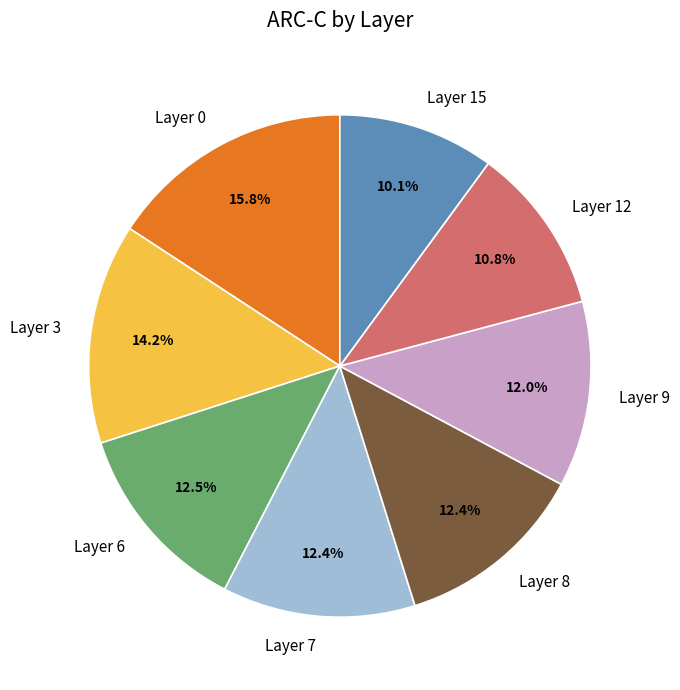

Combined, do Layer 7 and Layer 12 account for over 50%?

No